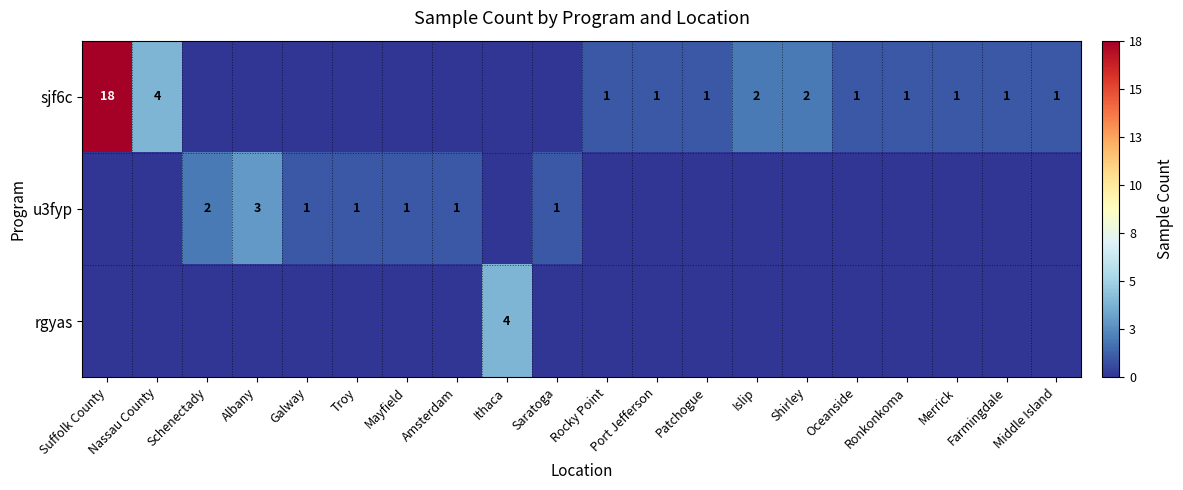

The sjf6c series shows 1 at Patchogue. True or false?

True